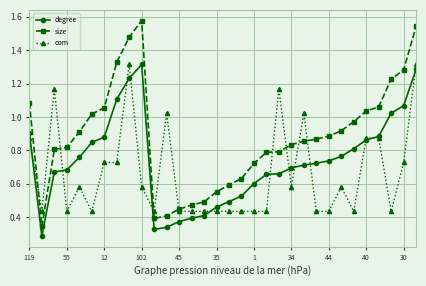

What is the sum of all com values?

21.1